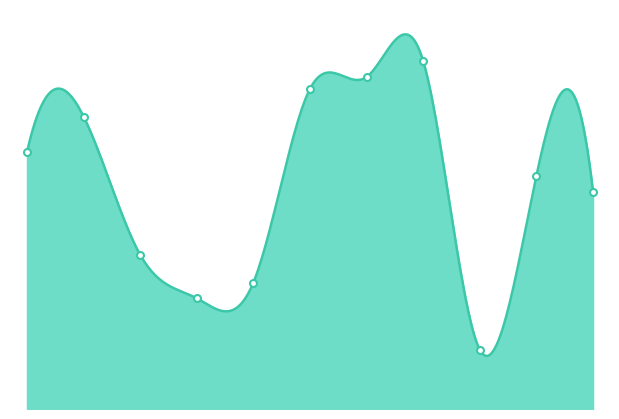

What position from the right is 2016-09-09?

8